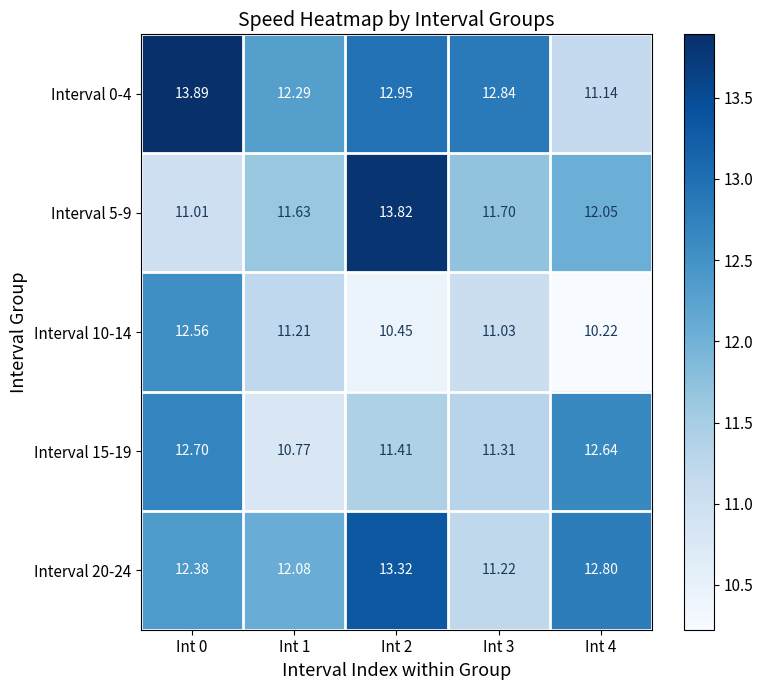

Which series changed the most between Int 2 and Int 3?

Interval 5-9